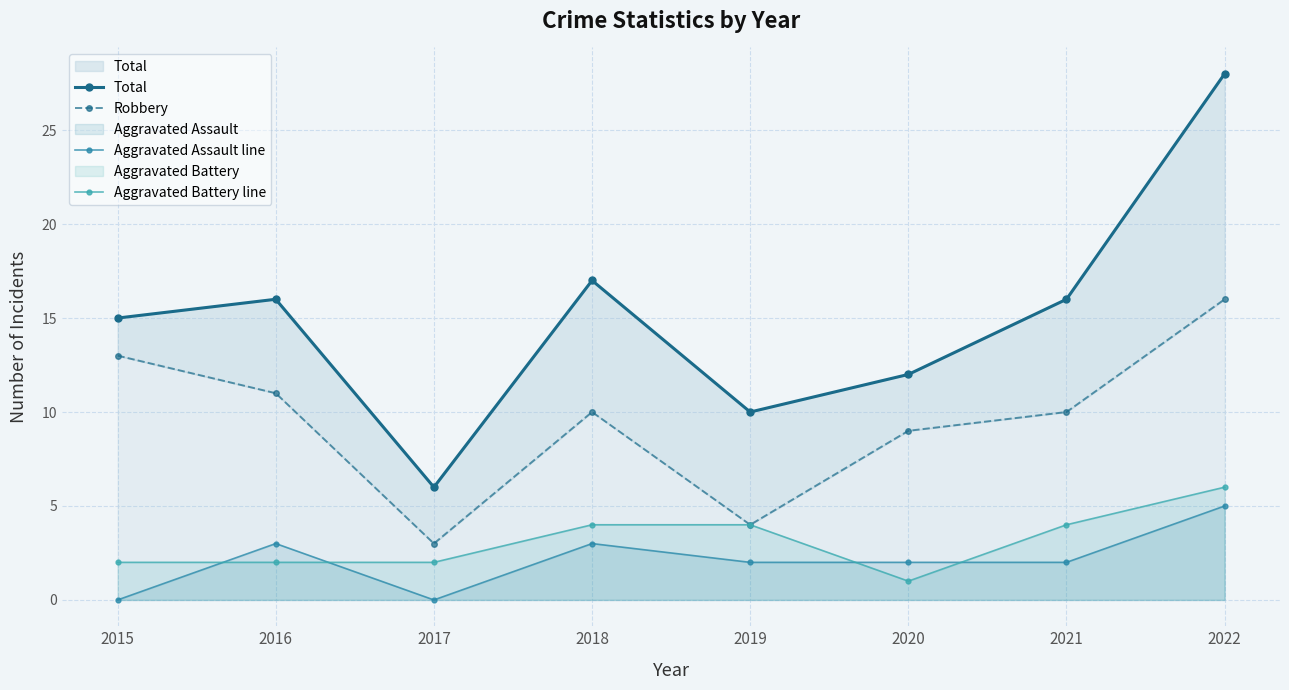

Which series has the largest total across all categories?

Total